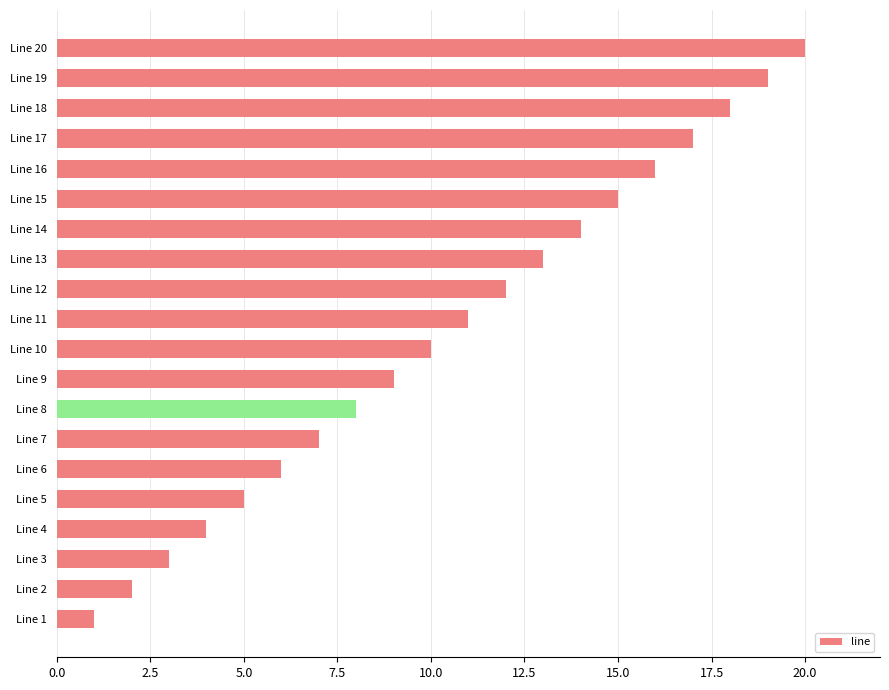

What is the difference between the maximum and minimum values?

19